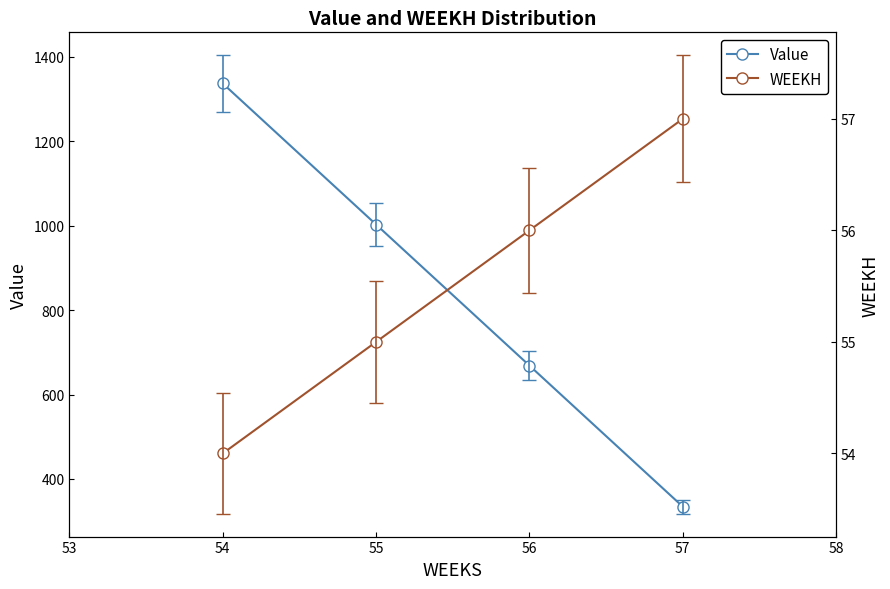

What is the average value of the Value series?

835.8